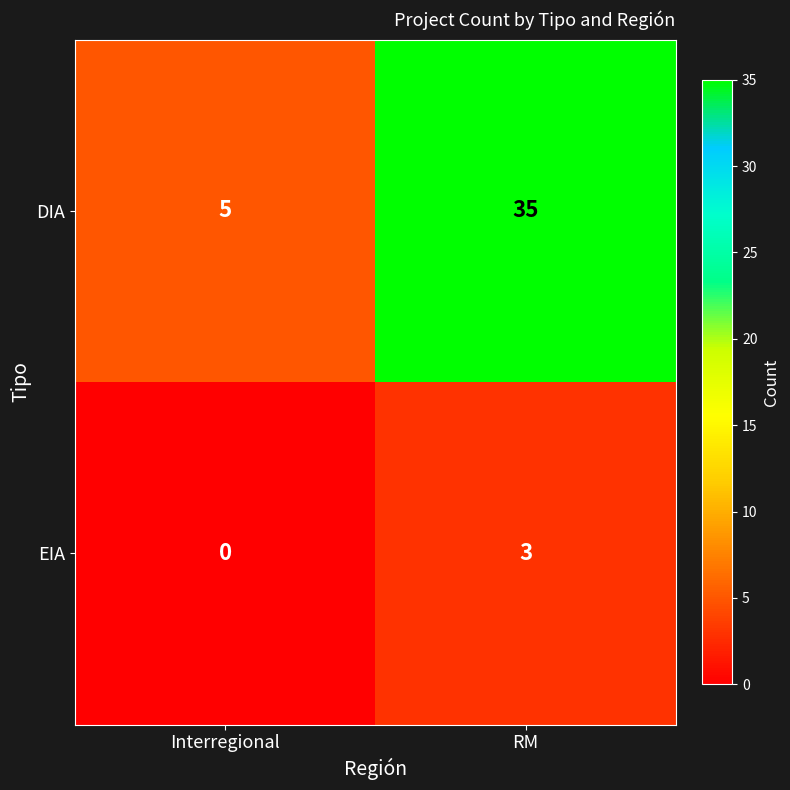

Which series has the largest range (max minus min)?

DIA